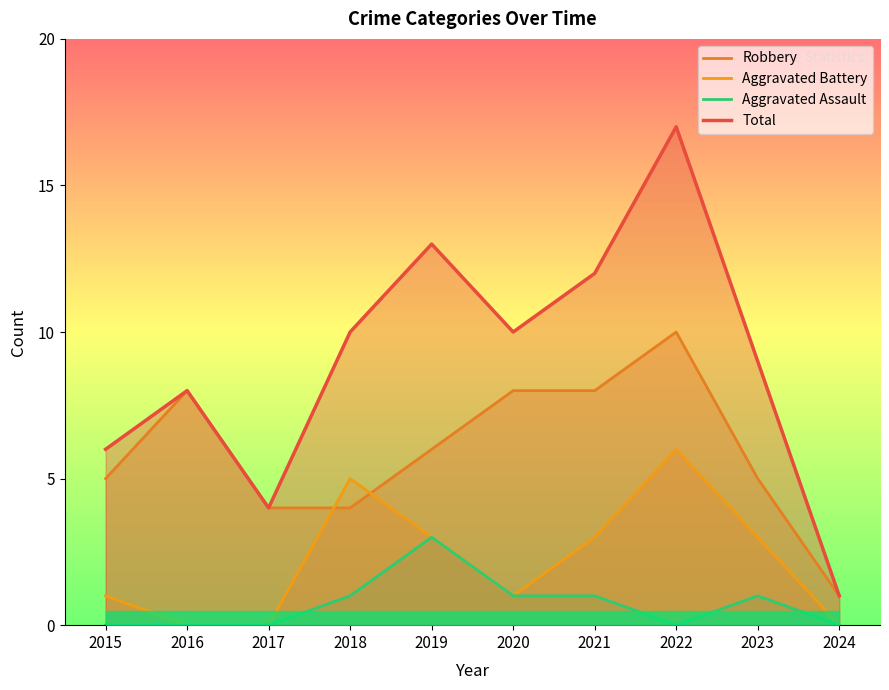

What is the sum of all Aggravated Battery values?

22